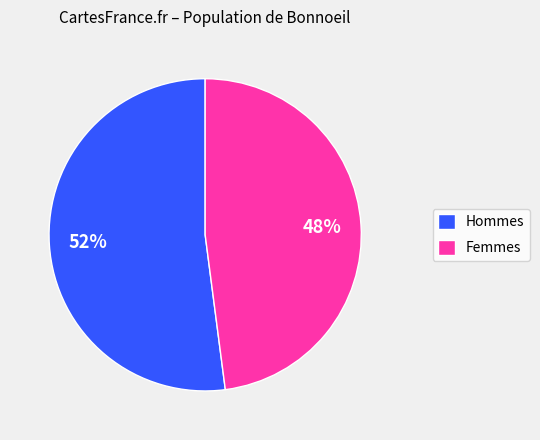

To the nearest percent, what is the average slice percentage?

50%